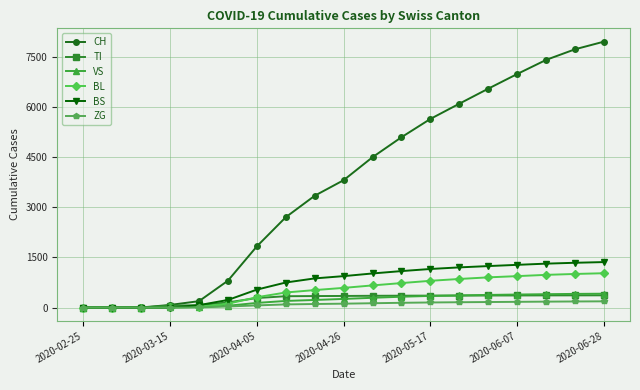

Which series has the widest spread of values?

CH